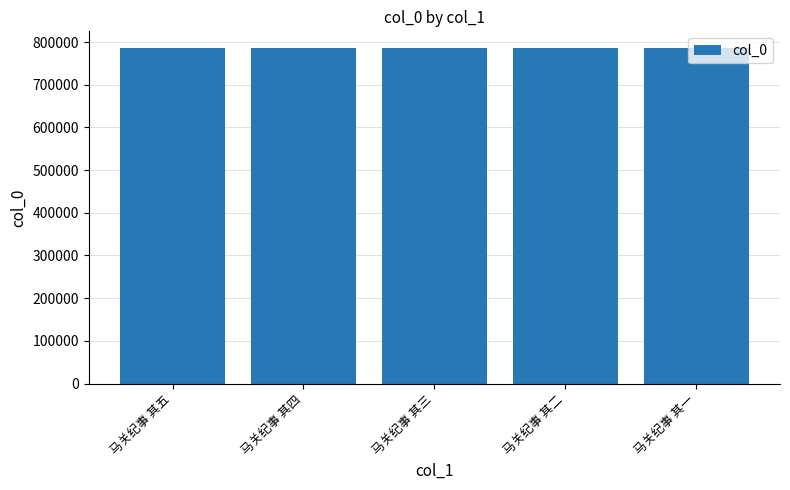

Are the bars horizontal?

No